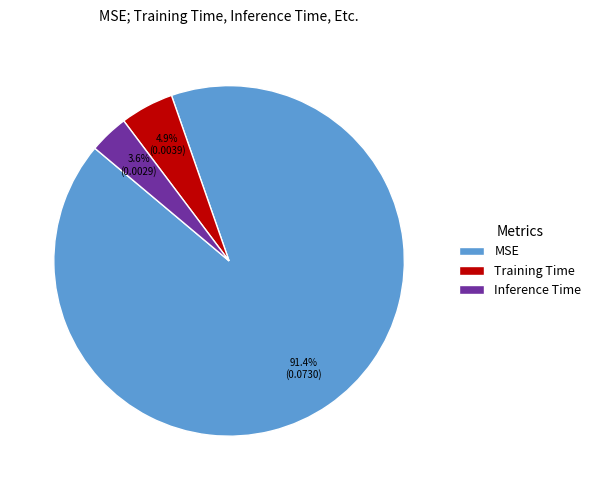

Is MSE the majority of the pie?

Yes